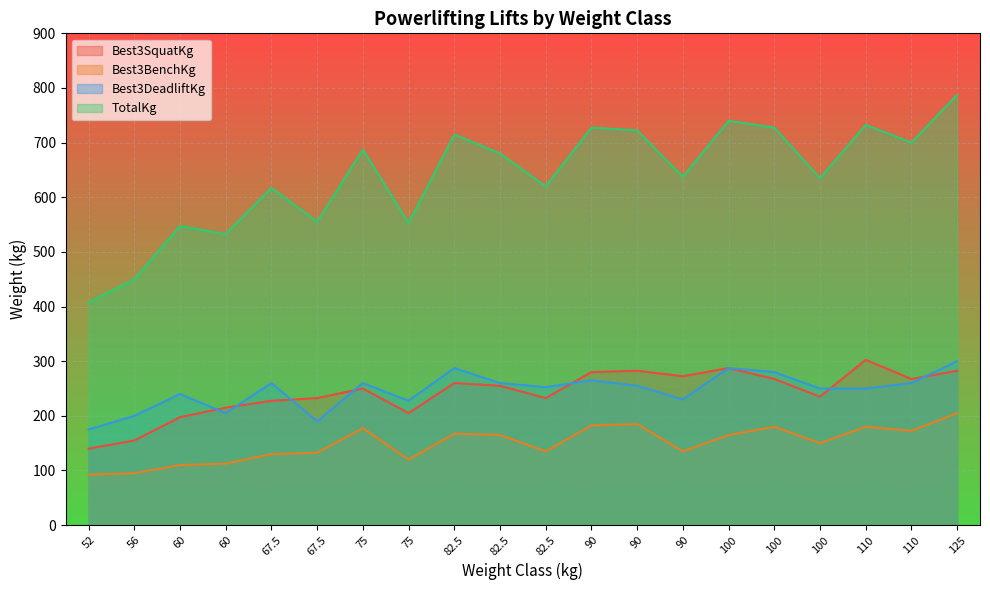

Rank the series at 82.5 from lowest to highest value.

Best3BenchKg, Best3SquatKg, Best3DeadliftKg, TotalKg